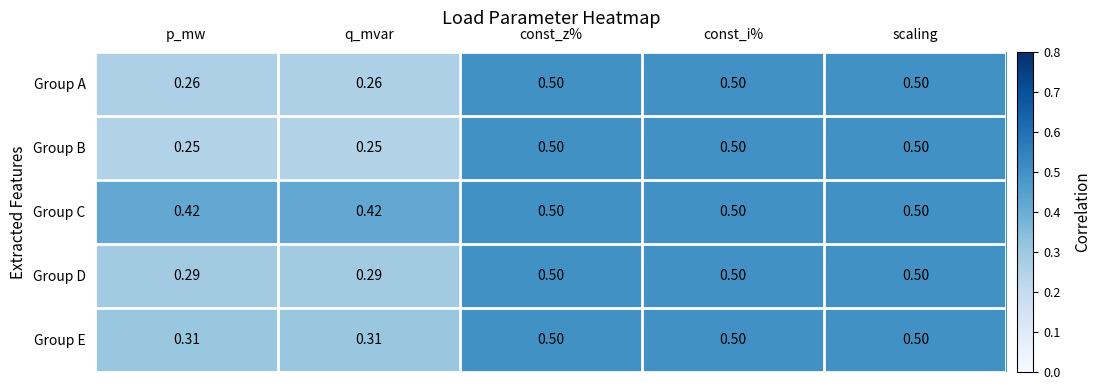

How many series are shown in this chart?

5